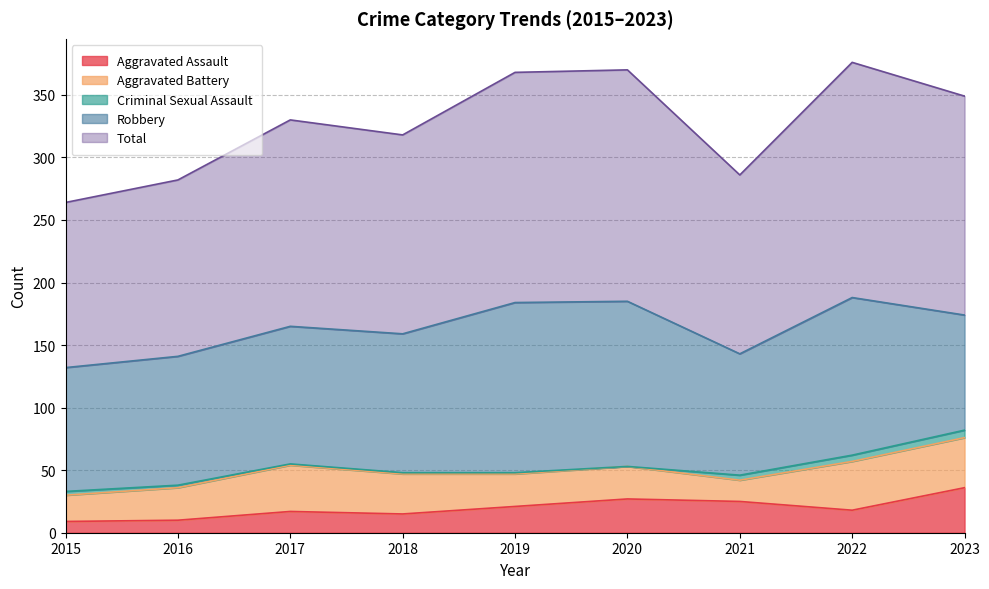

Reading right to left, extract all data points from this chart.

Aggravated Assault: 36	18	25	27	21	15	17	10	9
Aggravated Battery: 40	39	17	26	26	32	37	26	21
Criminal Sexual Assault: 6	5	4	0	1	1	1	2	3
Robbery: 92	126	97	132	136	111	110	103	99
Total: 175	188	143	185	184	159	165	141	132